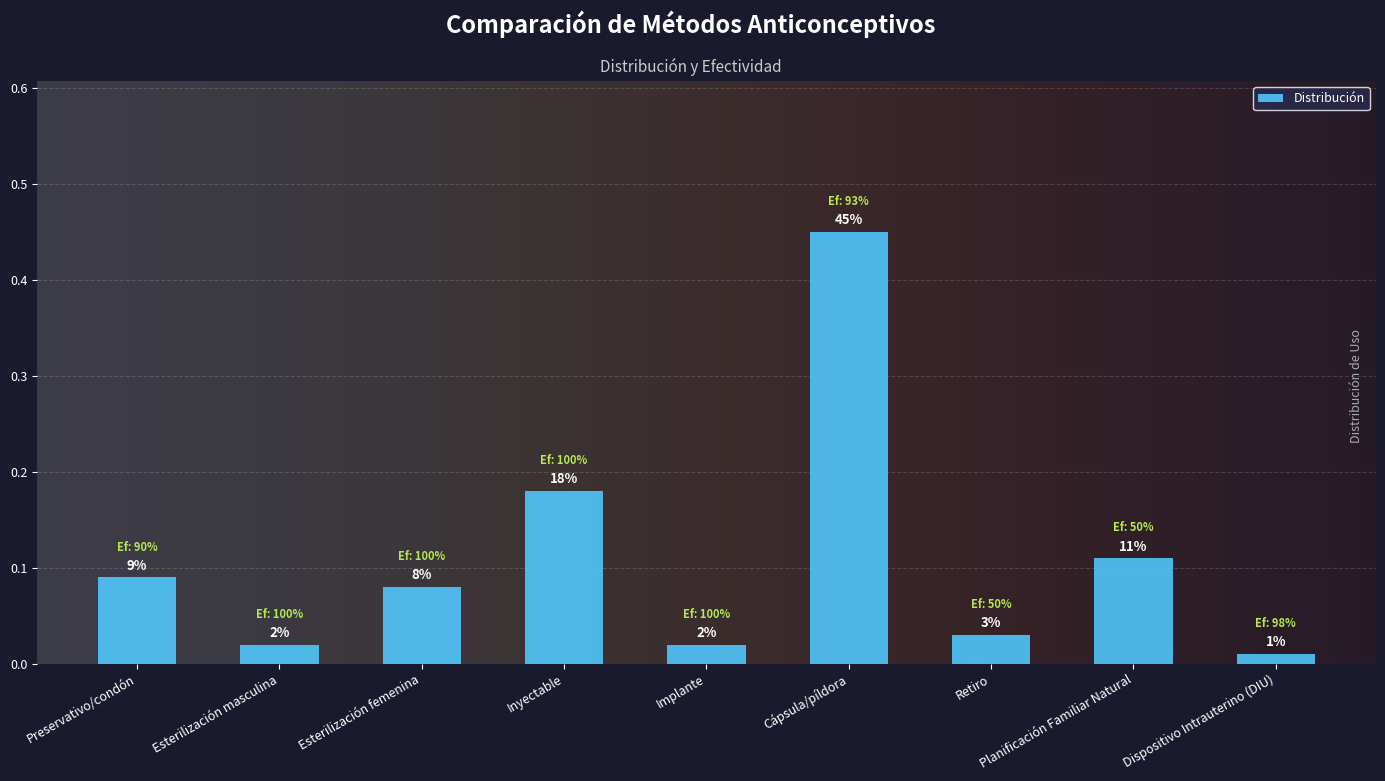

Does the chart contain any negative values?

No